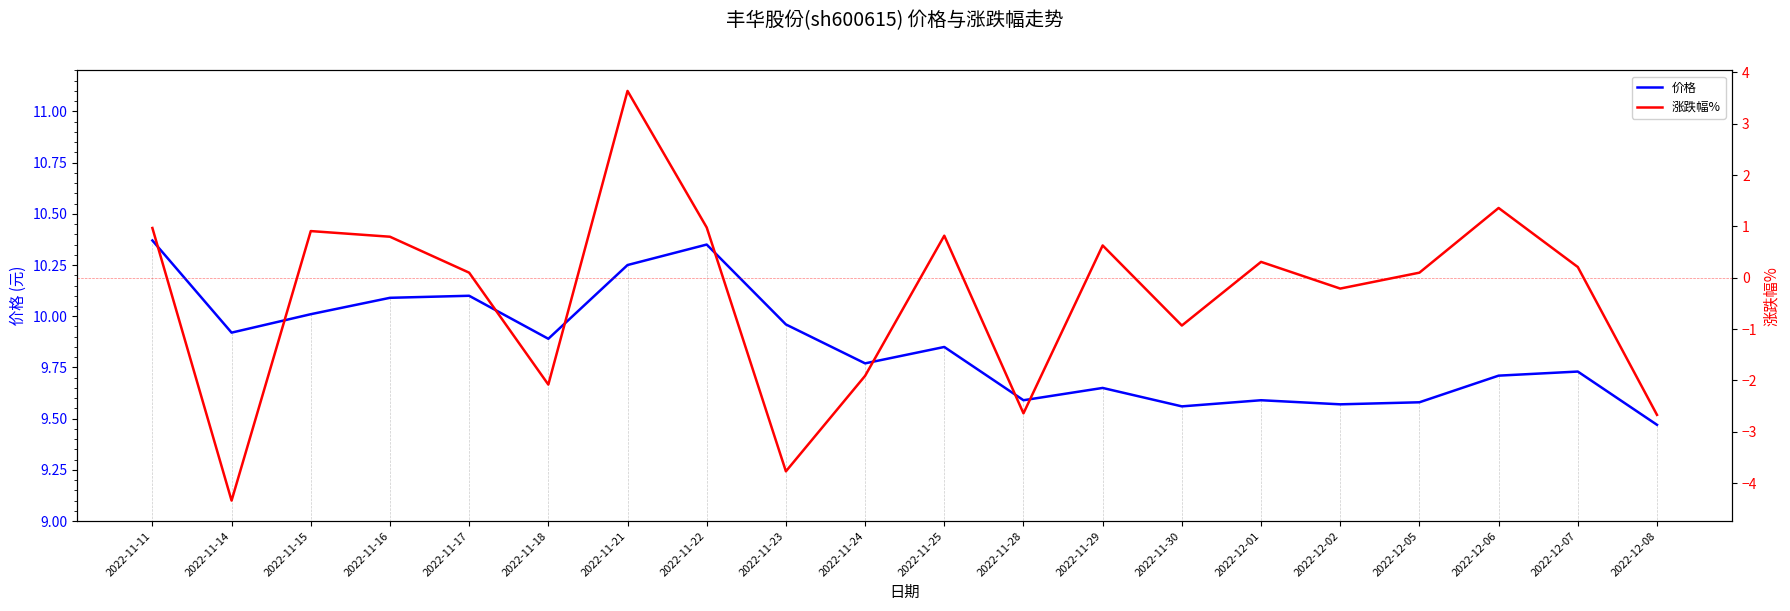

What is the label of the 14th point from the right?

2022-11-21